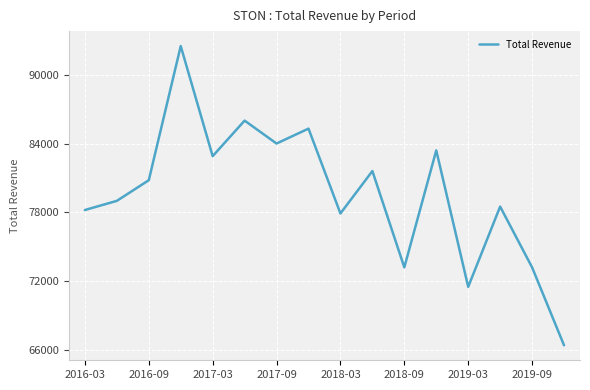

What is the difference between the maximum and minimum values?

26100